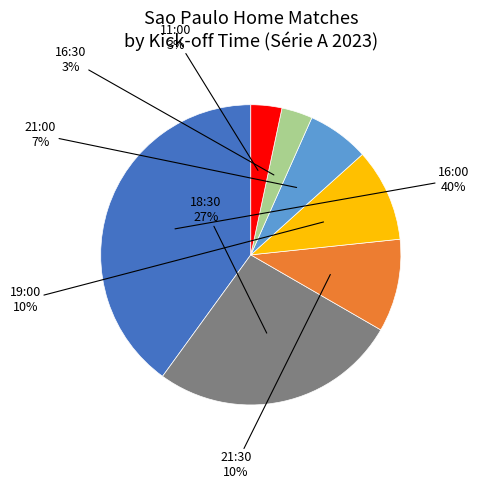

Is there a majority slice in this chart?

No